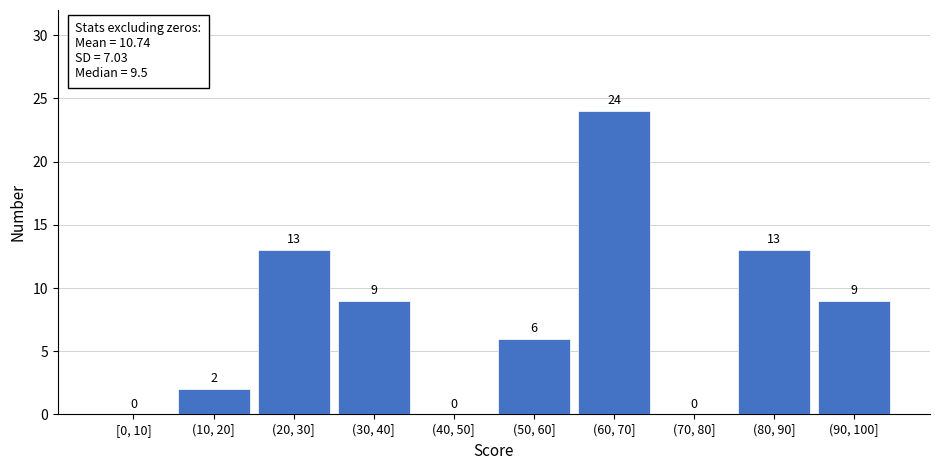

Reading right to left, what are all the values shown in this chart?

(90, 100]=9	(80, 90]=13	(70, 80]=0	(60, 70]=24	(50, 60]=6	(40, 50]=0	(30, 40]=9	(20, 30]=13	(10, 20]=2	[0, 10]=0